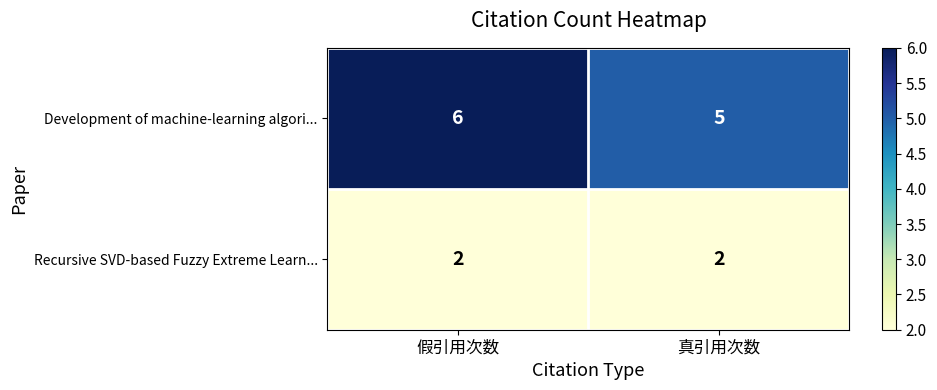

Is it true that Recursive SVD-based Fuzzy Extreme Learn... equals 3 at 真引用次数?

False